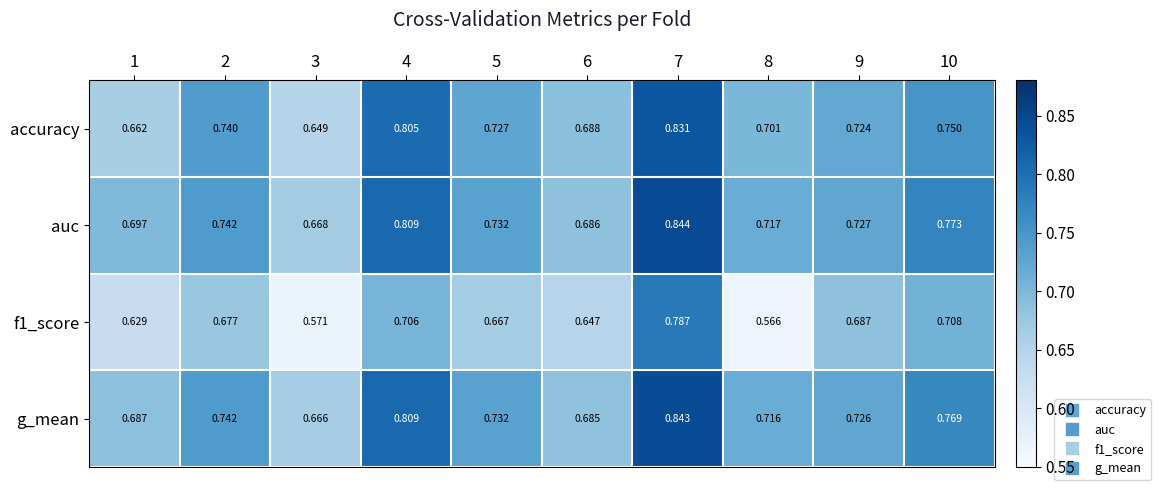

At how many categories does at least one series exceed 0?

10